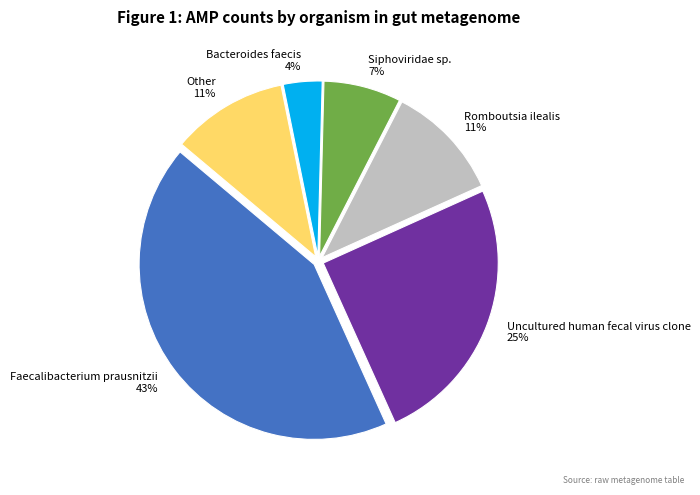

To the nearest percent, what is the difference between the largest and smallest slice percentages?

39%